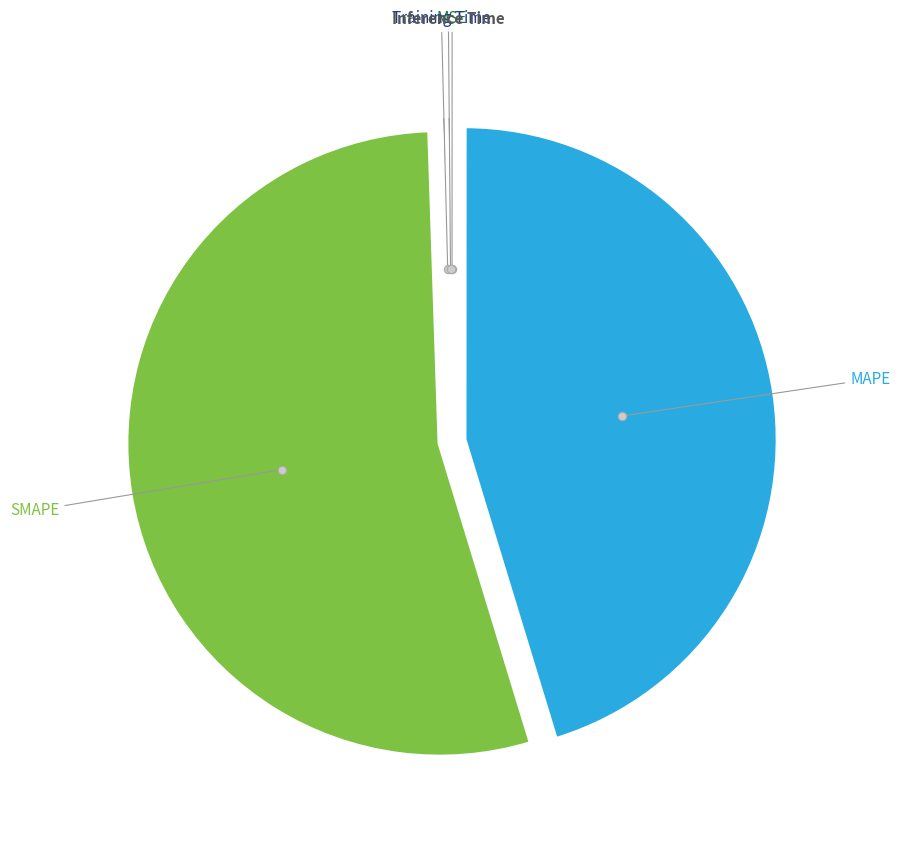

Is there any slice that represents more than half of the pie?

Yes